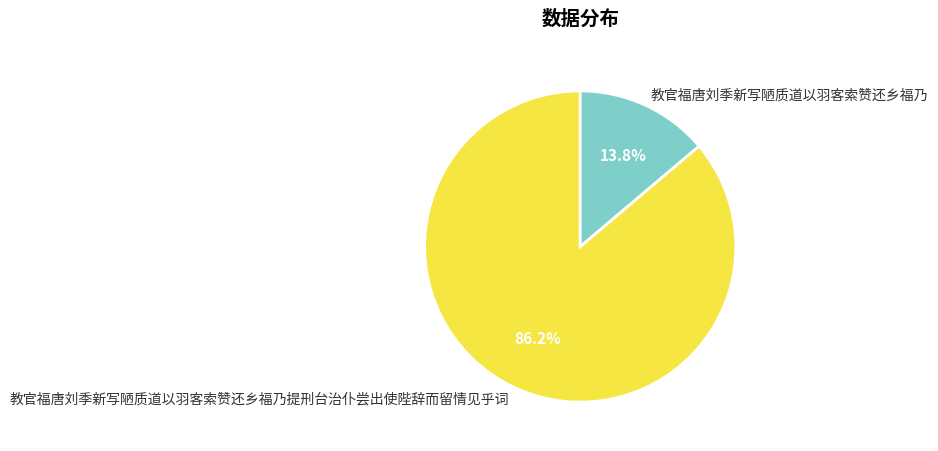

Does 教官福唐刘季新写陋质道以羽客索赞还乡福乃提刑台治仆尝出使陛辞而留情见乎词 represent more than half of the total?

Yes